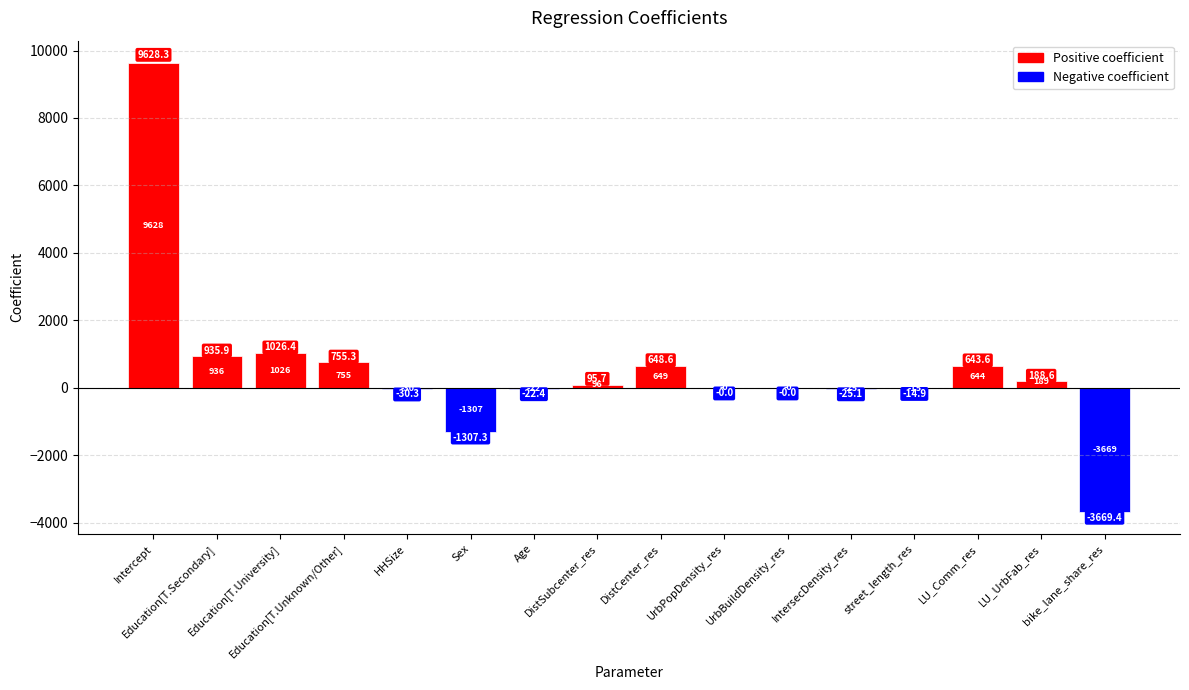

What is the label of the 15th bar from the right?

Education[T.Secondary]